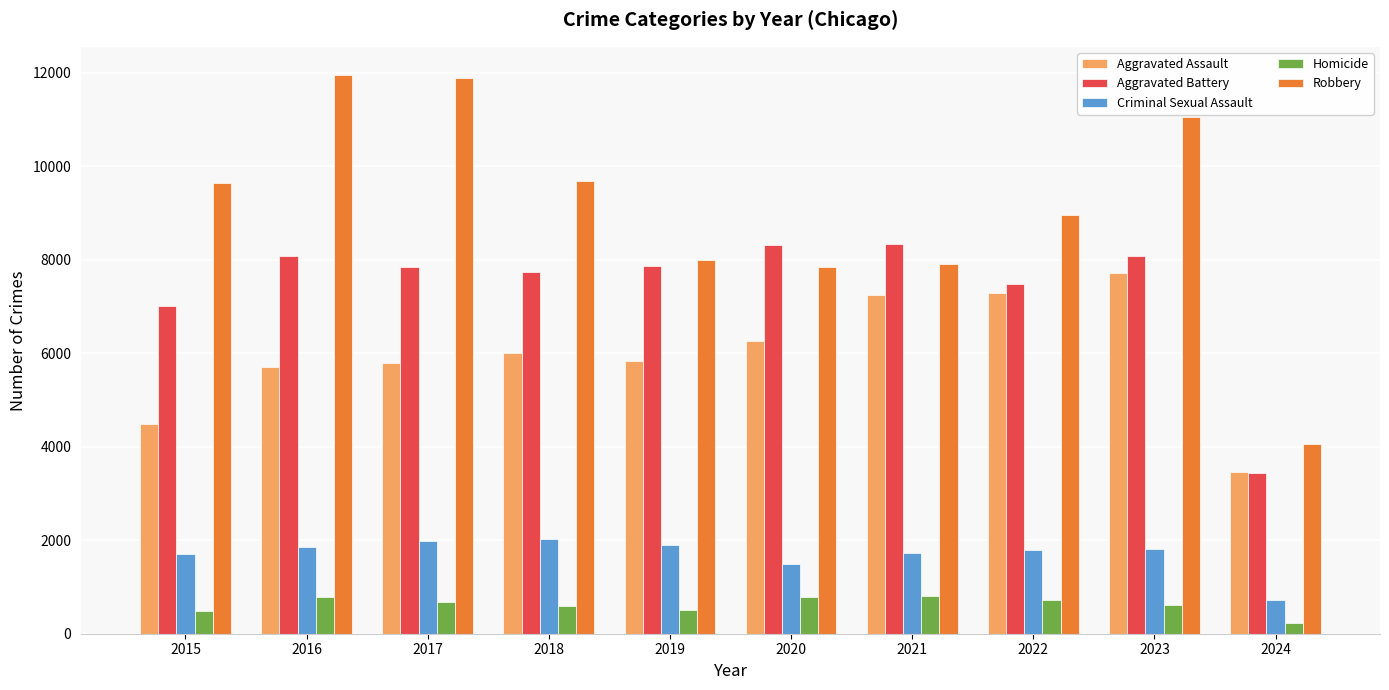

What is the average value of the Homicide series?

620